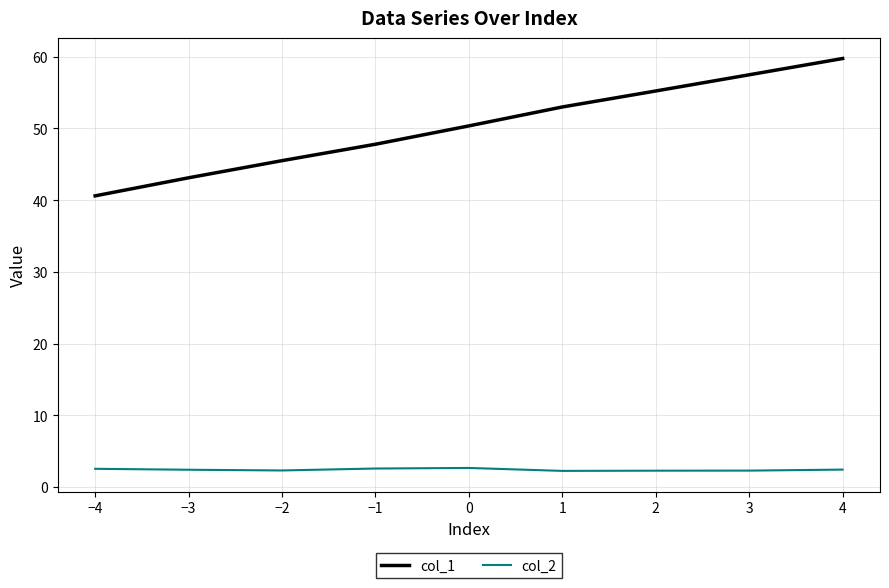

How many lines are shown in the chart?

2